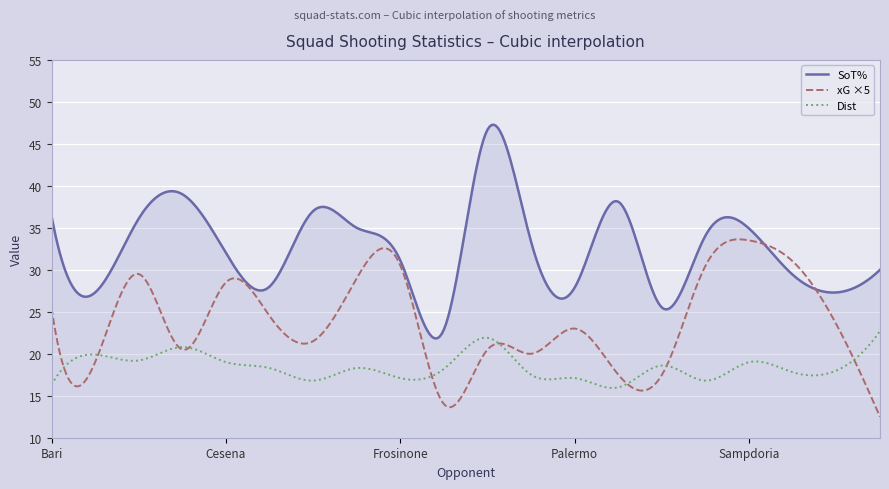

Which series has the widest spread of values?

SoT%